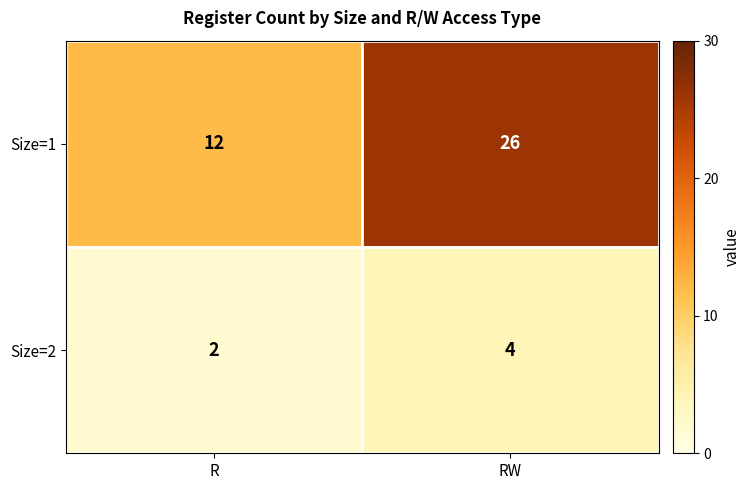

Rank the categories by Size=2 value from highest to lowest.

RW, R